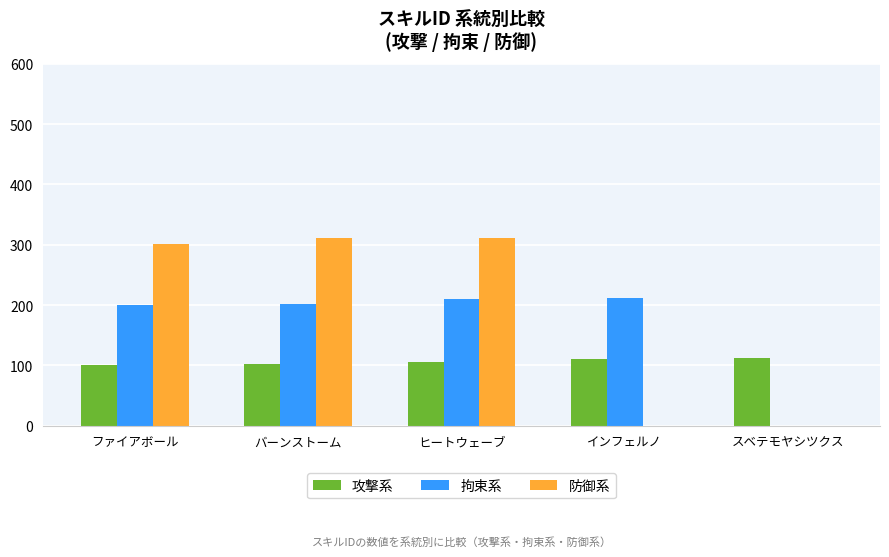

What is the greatest value displayed?

312